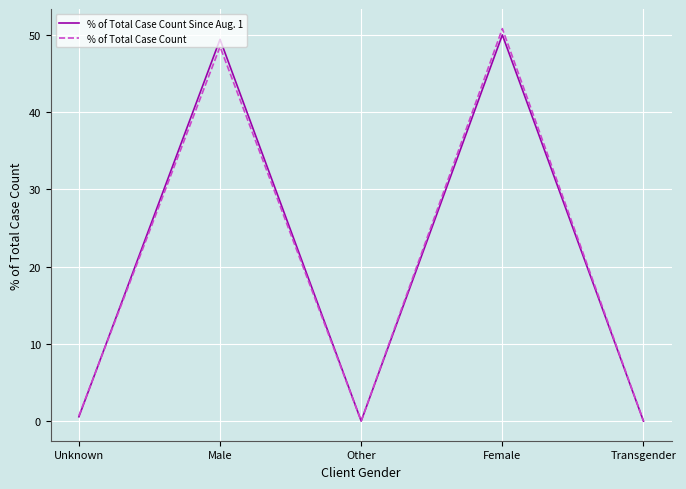

What is the total value across all series at Female?

100.8